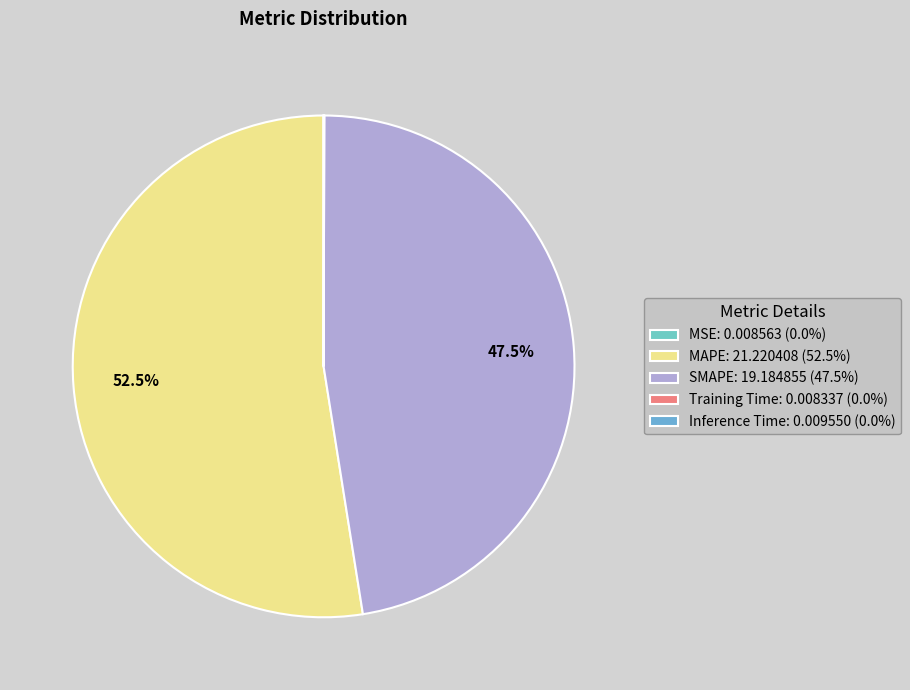

Do MSE and SMAPE together represent more than half of the pie?

No